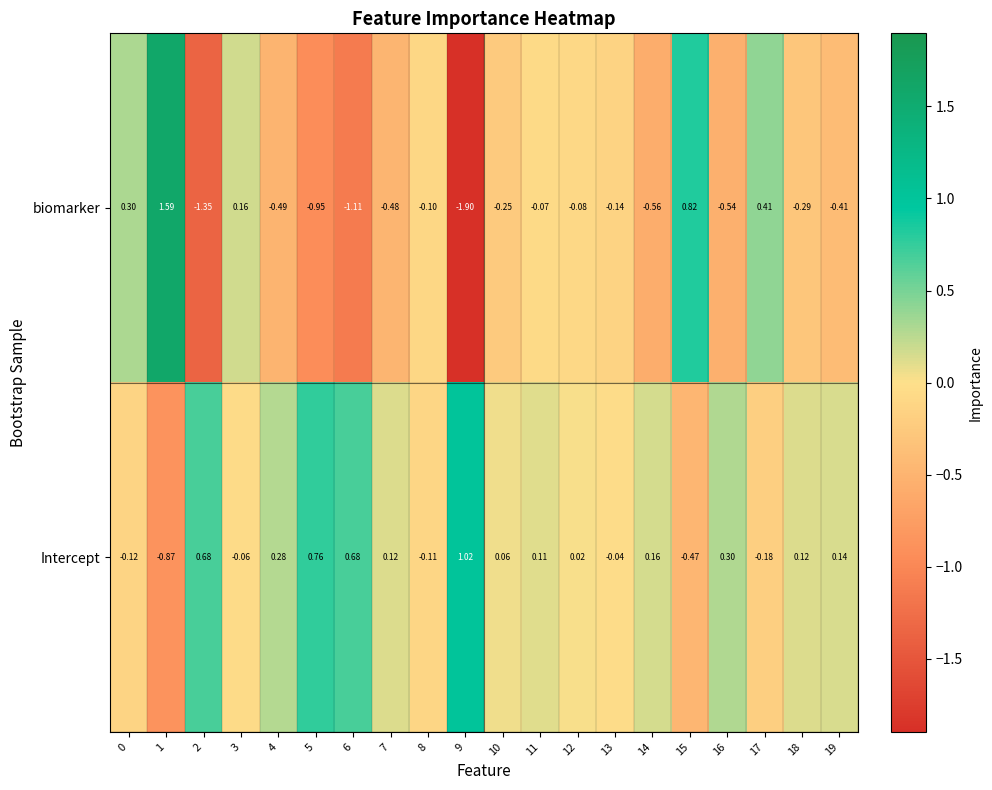

Between 3 and 7, which series saw the biggest shift?

biomarker